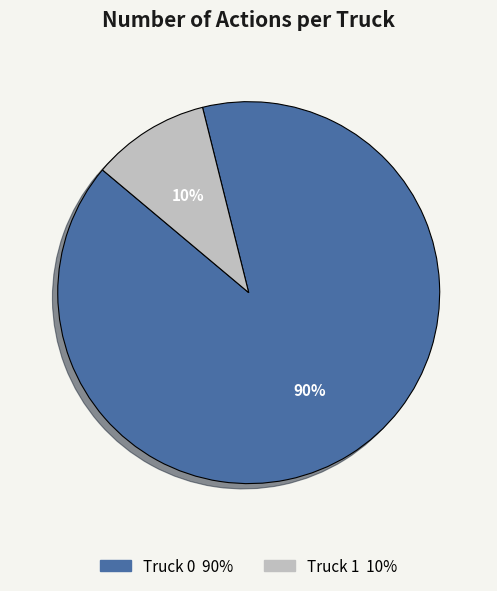

The Truck 0 slice represents 90% of the pie. True or false?

True